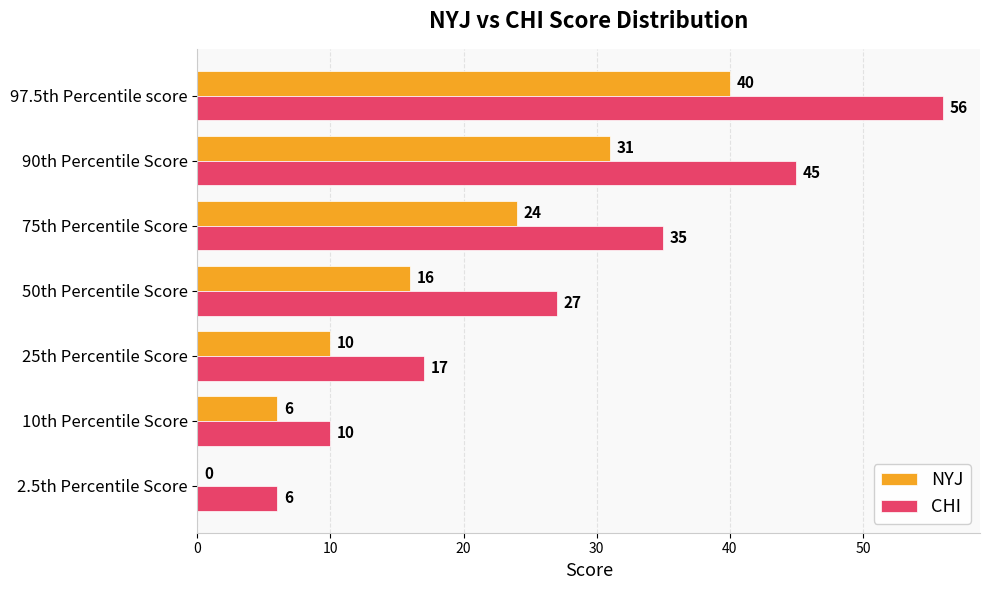

What are all the series names shown in the legend?

NYJ, CHI